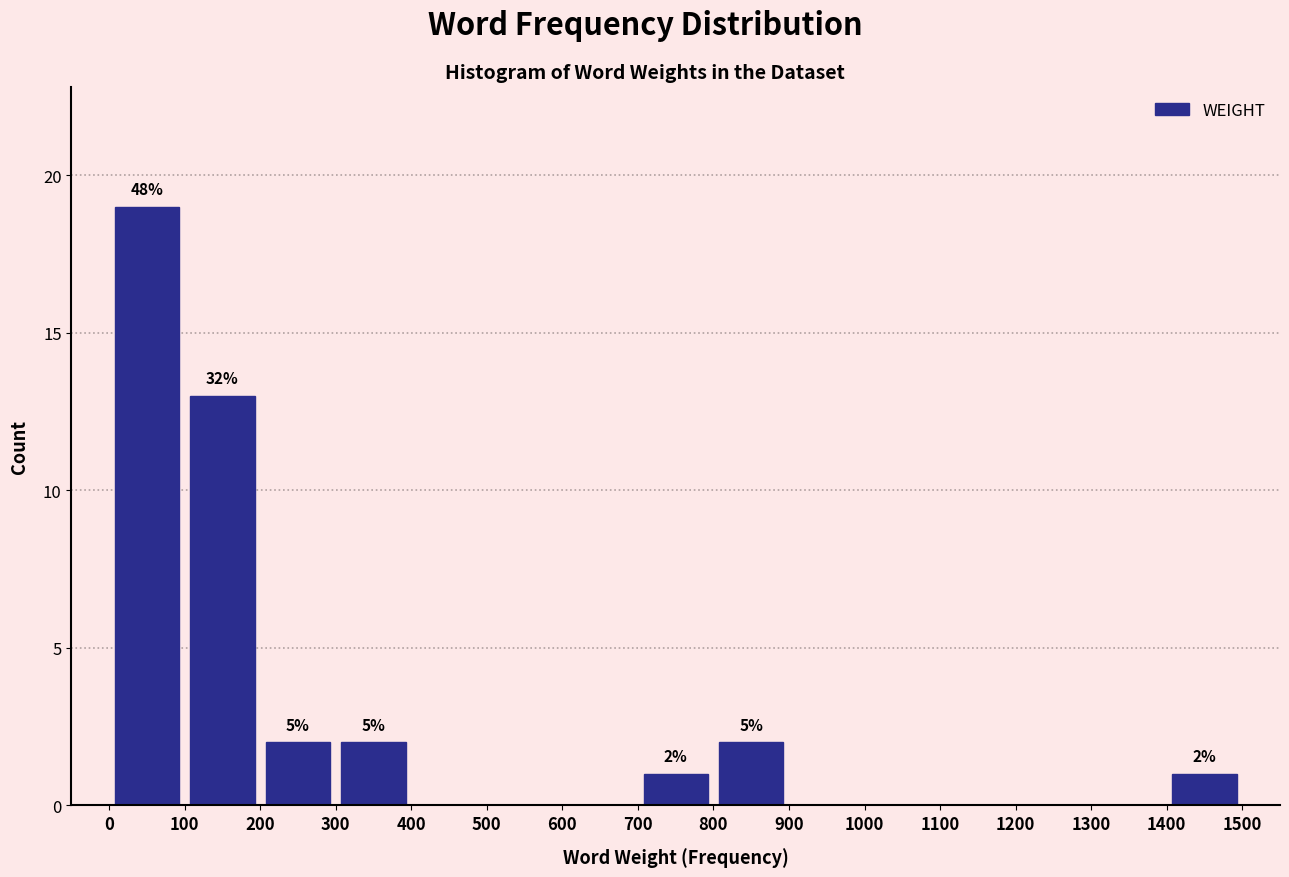

Over which range of the x-axis is the bar tallest?

0 to 100